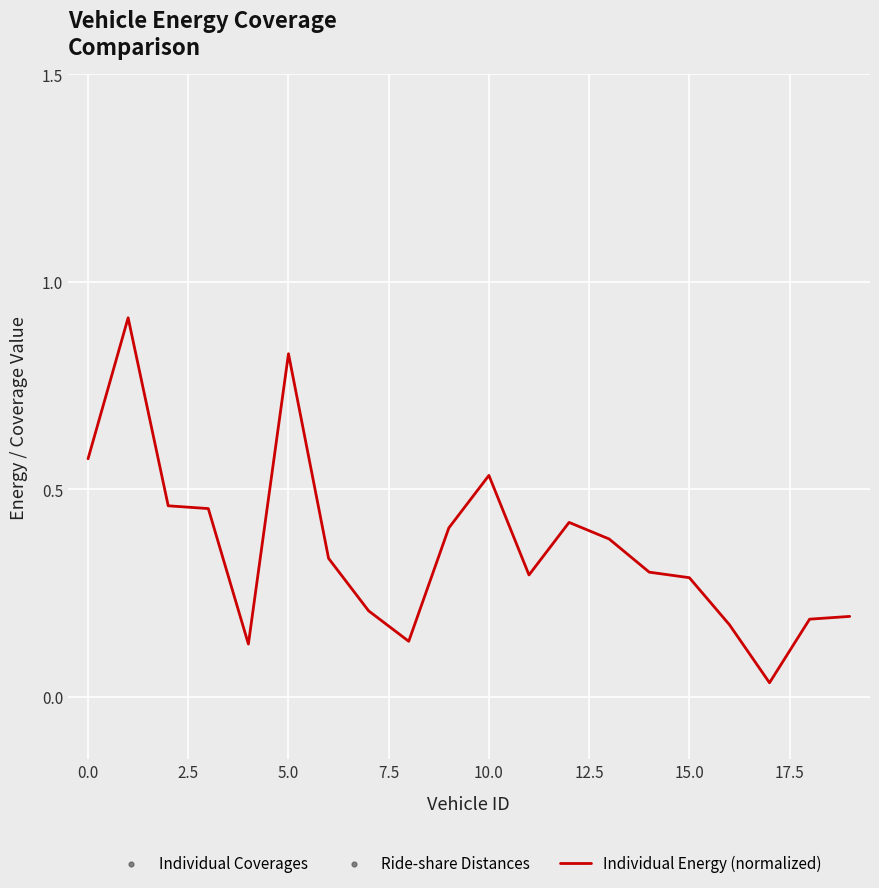

The value of Individual Energy (normalized) at 15.0 is 0.1. True or false?

False